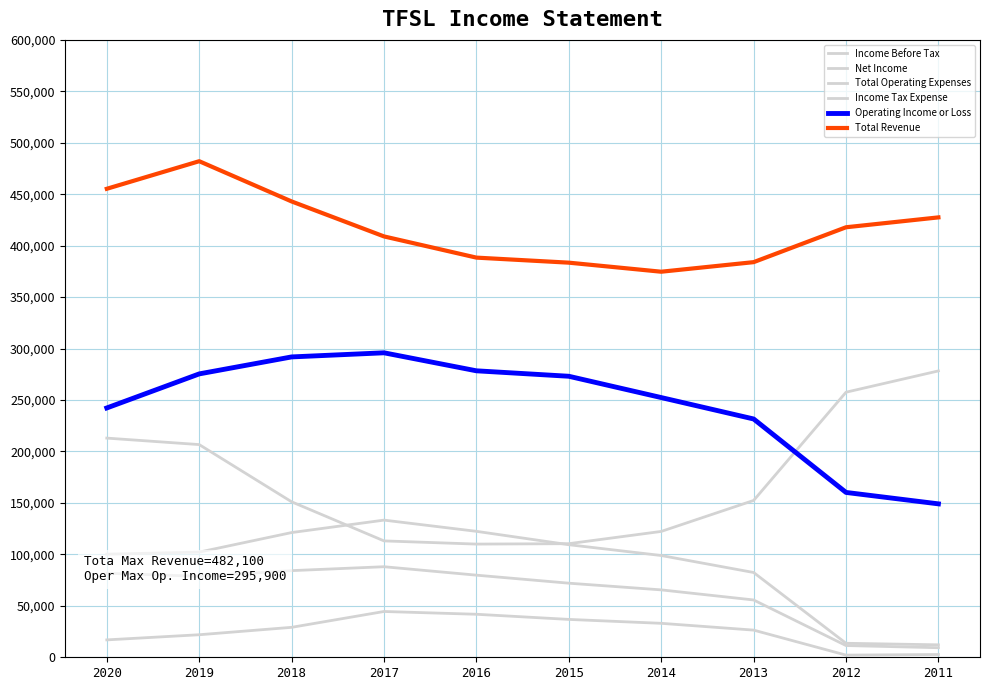

How many lines are shown in the chart?

6